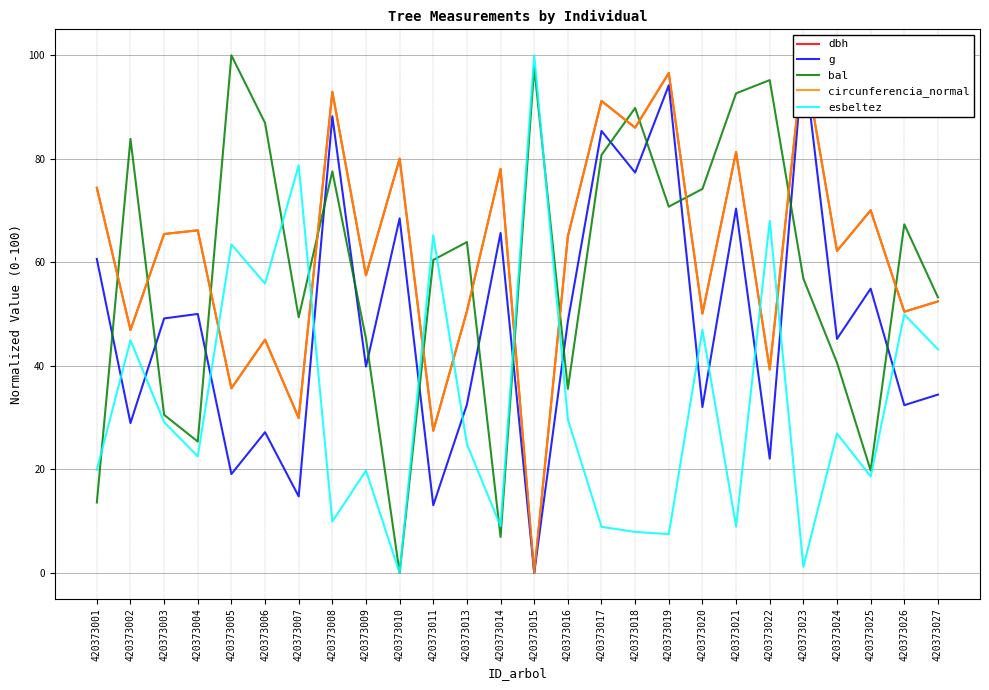

After their last crossing, which series has the higher values: esbeltez or g?

esbeltez